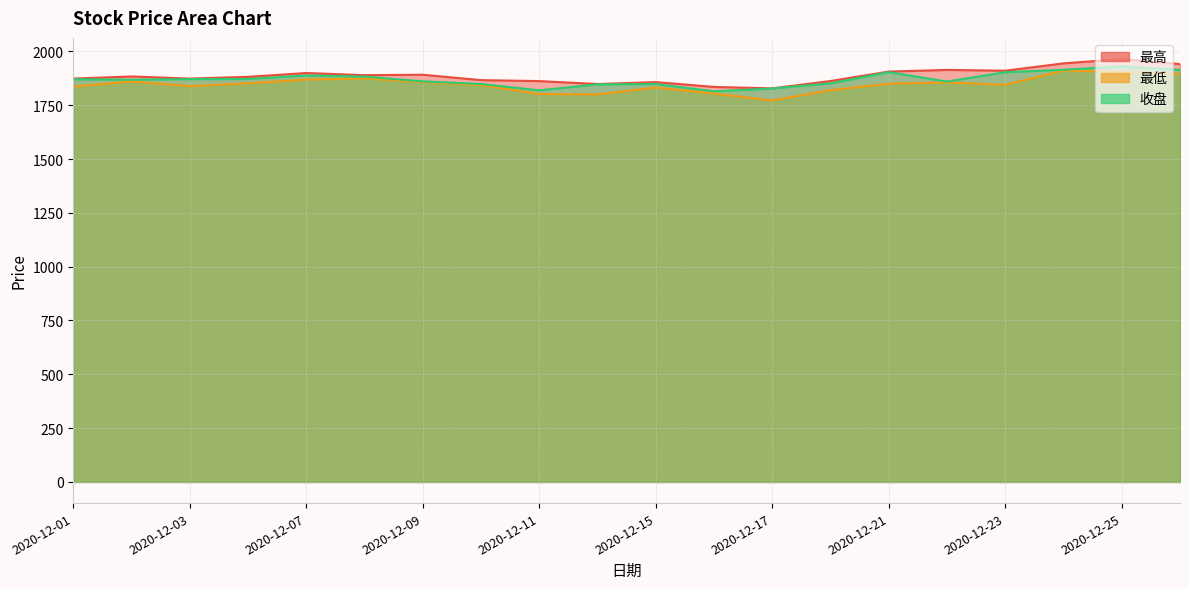

Reading left to right, transcribe all the data shown in this chart.

最高: 1873.7	1883.5	1873.7	1881.7	1899.5	1889.5	1891.6	1866.5	1862.0	1848.3	1857.2	1834.9	1828.2	1862.4	1906.2	1913.9	1910.3	1944.3	1964.5	1941.0
最低: 1837.0	1860.0	1838.7	1851.4	1869.2	1874.7	1857.7	1843.5	1802.0	1800.2	1832.0	1804.1	1772.0	1819.7	1849.9	1855.4	1844.8	1911.0	1904.5	1895.5
收盘: 1870.8	1868.5	1871.2	1871.7	1888.2	1882.7	1860.9	1848.7	1819.1	1846.8	1848.0	1814.7	1827.7	1851.4	1903.4	1860.0	1903.2	1914.5	1930.6	1914.2